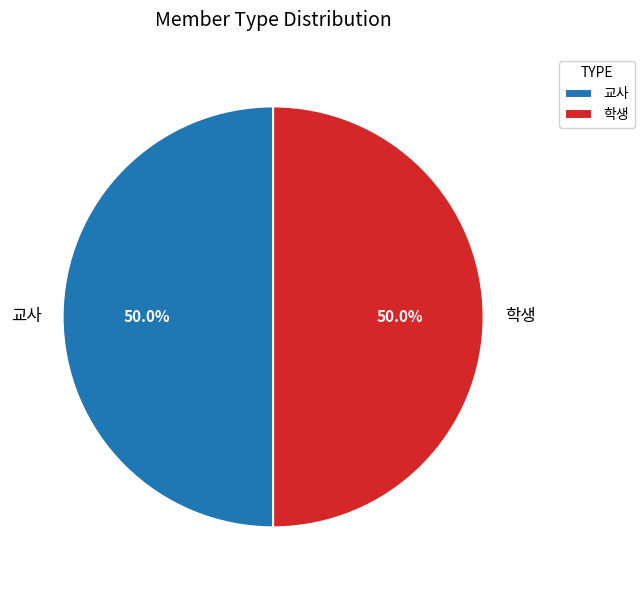

How much of the chart is everything except 학생?

50.0%